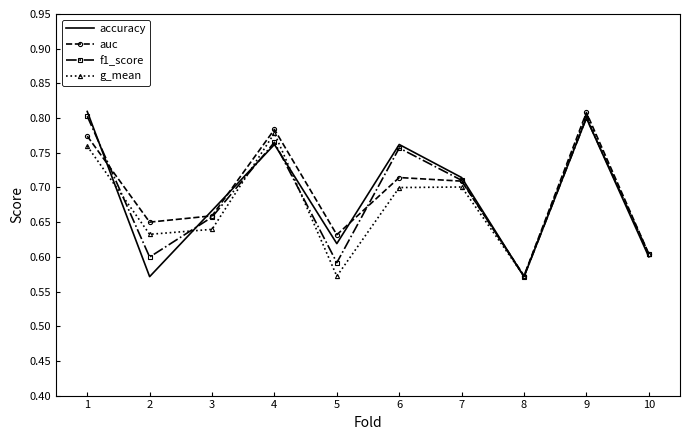

At which category is the sum across all series the highest?

9